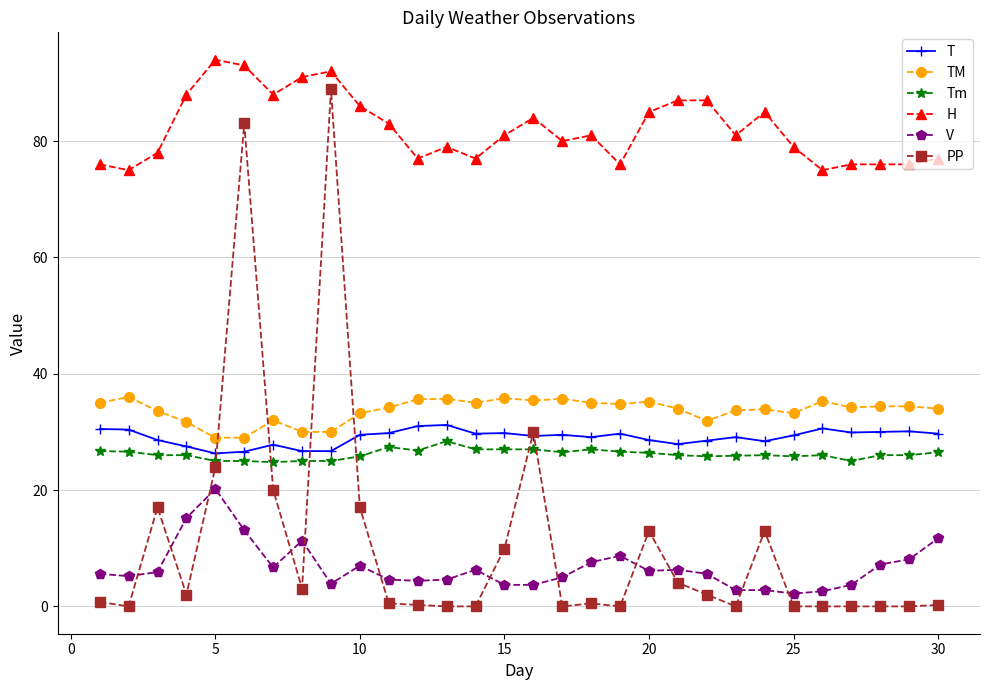

True or false: PP and H cross at least once.

False